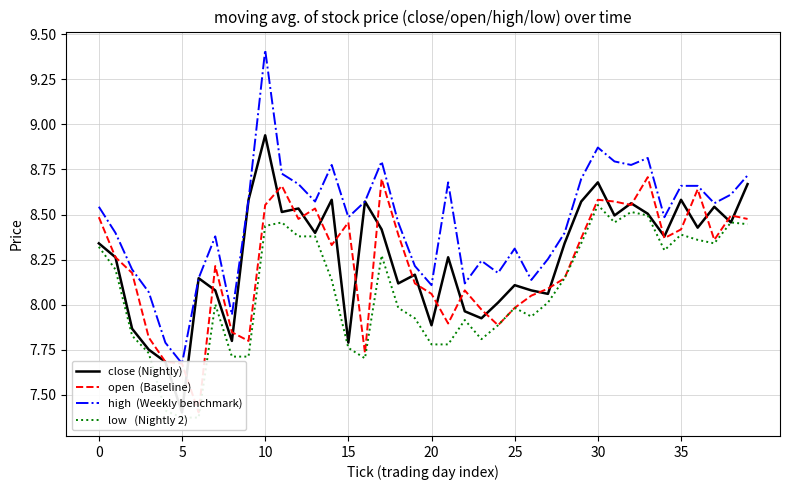

True or false: high  (Weekly benchmark) and low   (Nightly 2) cross at least once.

False